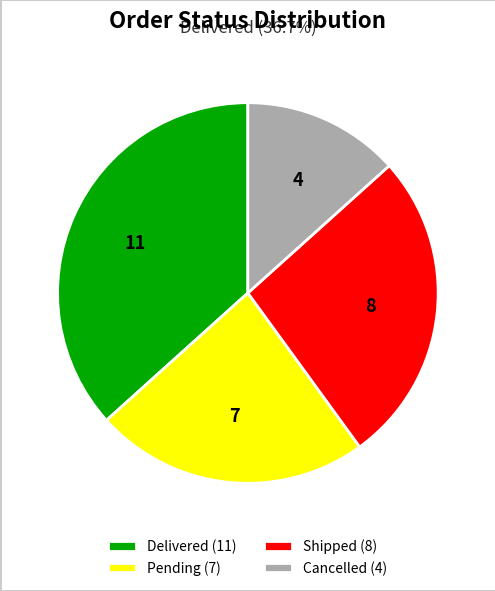

Does Cancelled represent more than half of the total?

No